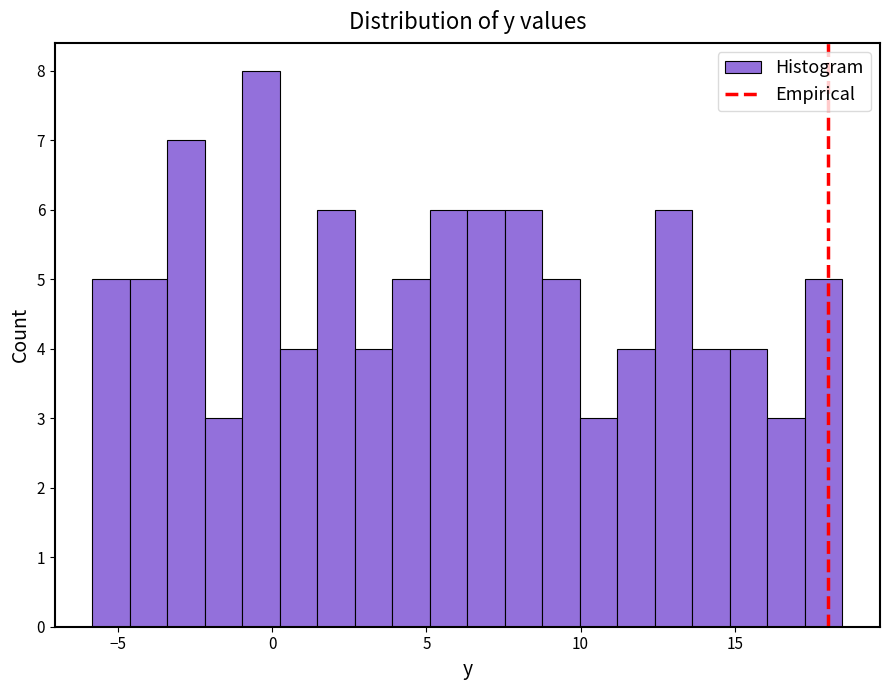

Around what value on the x-axis is the tallest bar? Give the approximate position of its centre, as read against the axis.

-0.5